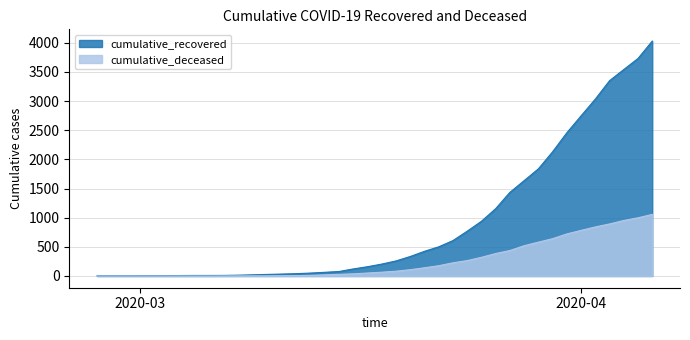

Does the chart display data point markers on the line(s)?

No